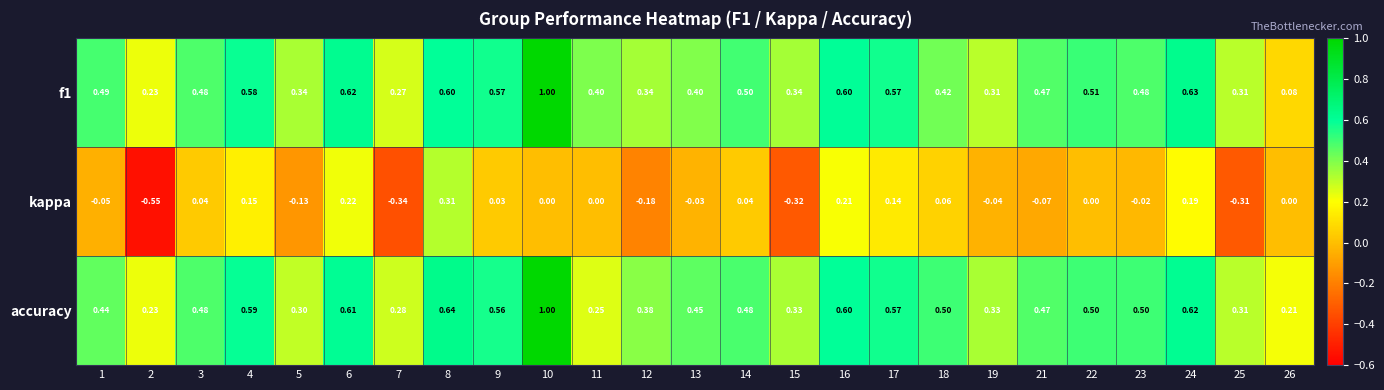

Which series has the largest total across all categories?

accuracy